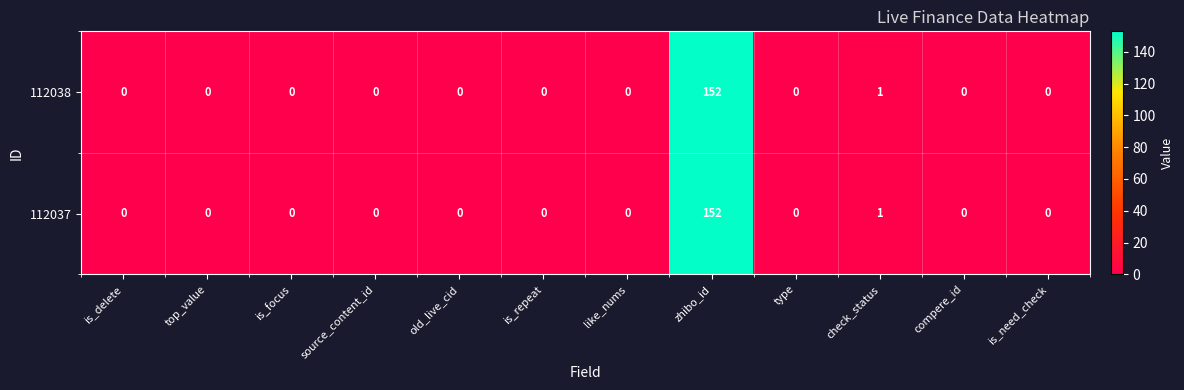

The value of 112038 at zhibo_id is 152. True or false?

True